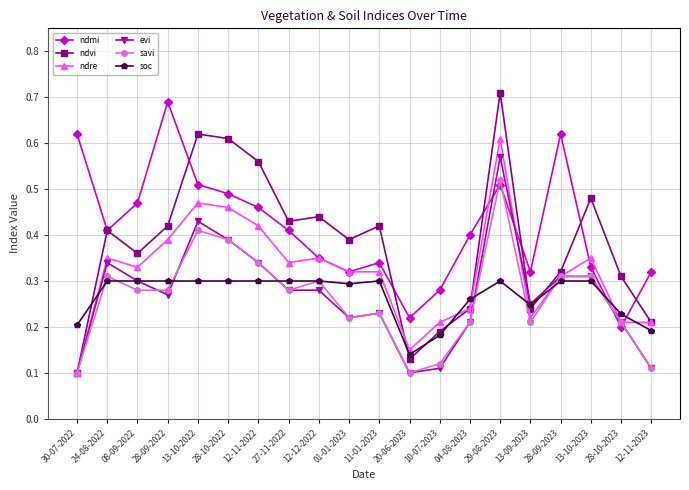

How many categories are shown in the chart?

20